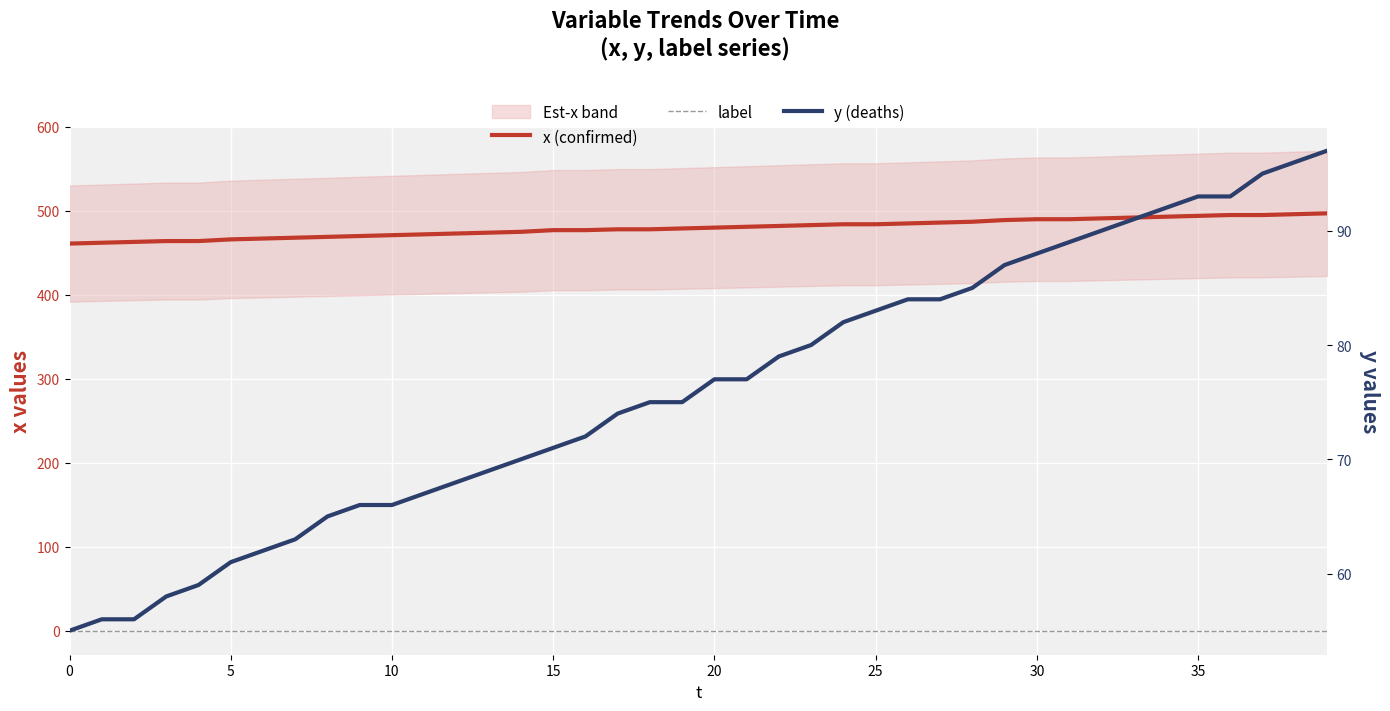

Which series has the largest total across all categories?

x (confirmed)